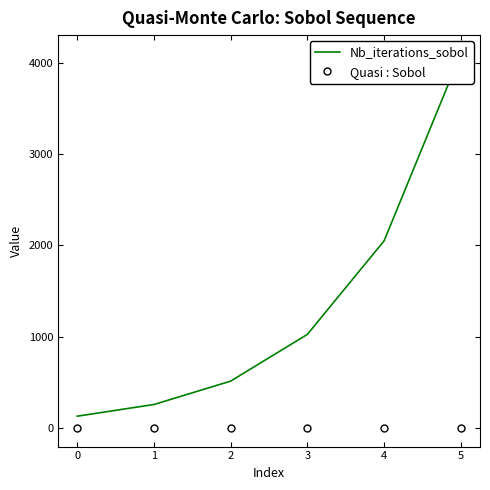

The value of Quasi : Sobol at 2 is -0.0. True or false?

True